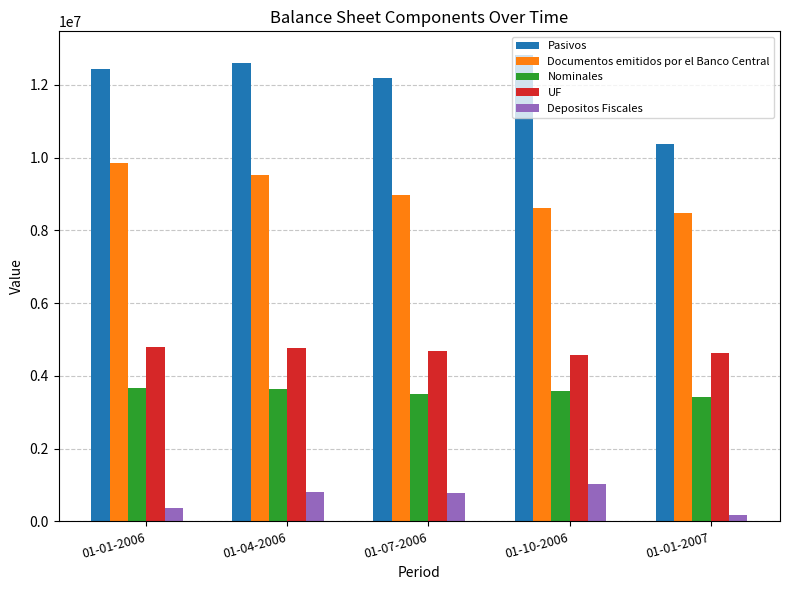

What are all the series names shown in the legend?

Pasivos, Documentos emitidos por el Banco Central, Nominales, UF, Depositos Fiscales